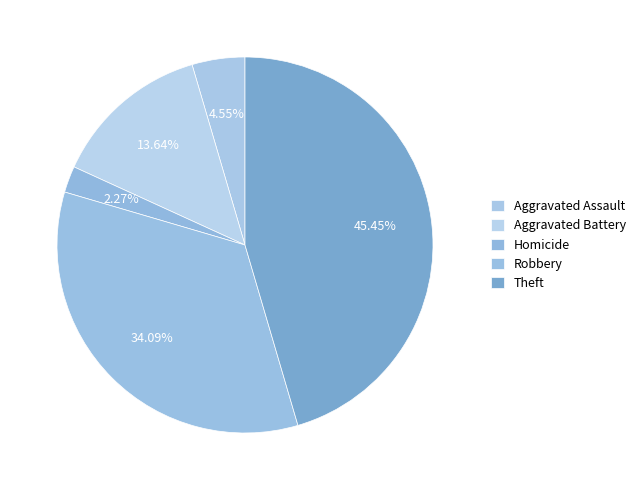

How many segments does this pie chart have?

5